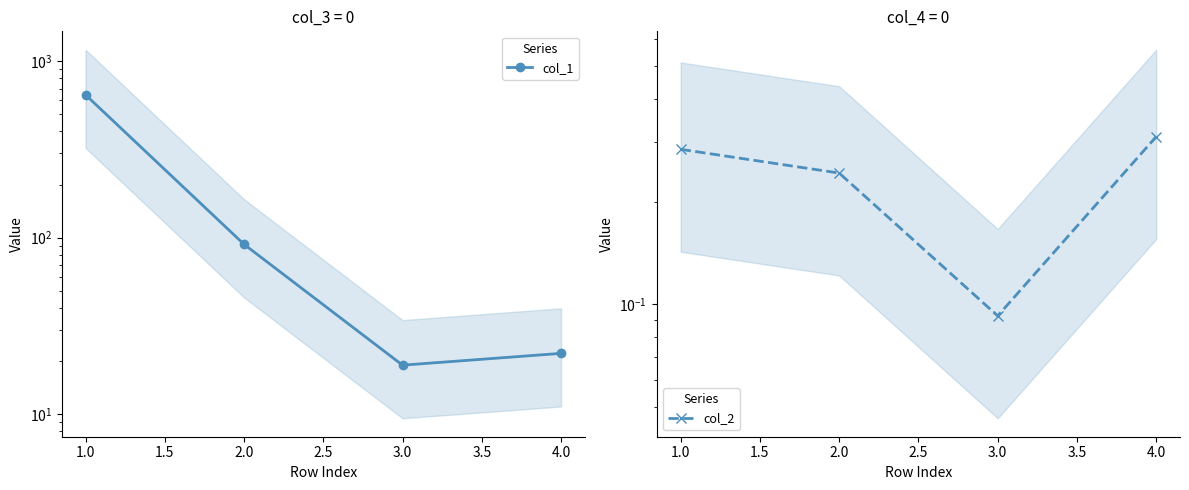

Which label corresponds to the largest value in the chart?

1.0